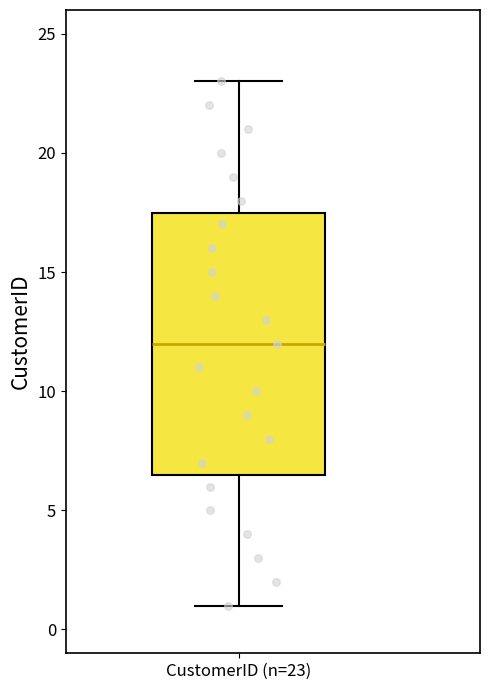

Read this box plot against the y-axis: the position of the median line, the range covered by the box, and the ends of both whiskers. The values are not printed on the chart, so give them approximately, as read against the axis.

median 12.0, box 6.5 to 17.5, whiskers 1.0 to 23.0